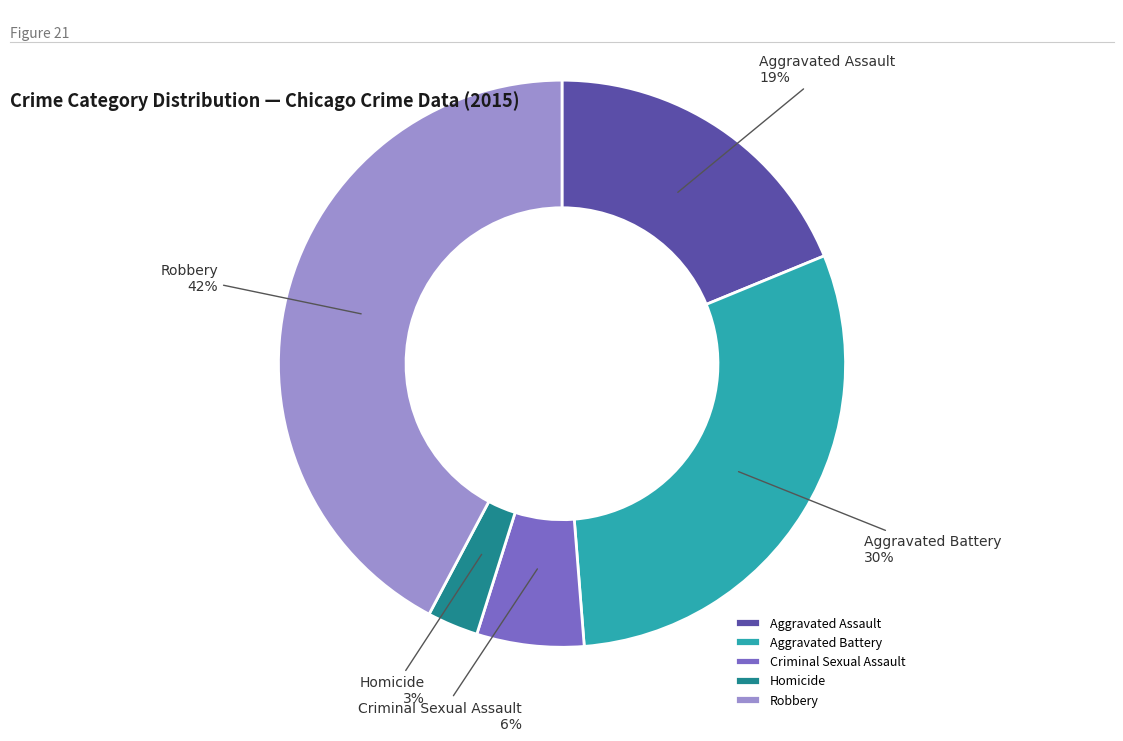

Between Homicide and Aggravated Battery, which is larger?

Aggravated Battery